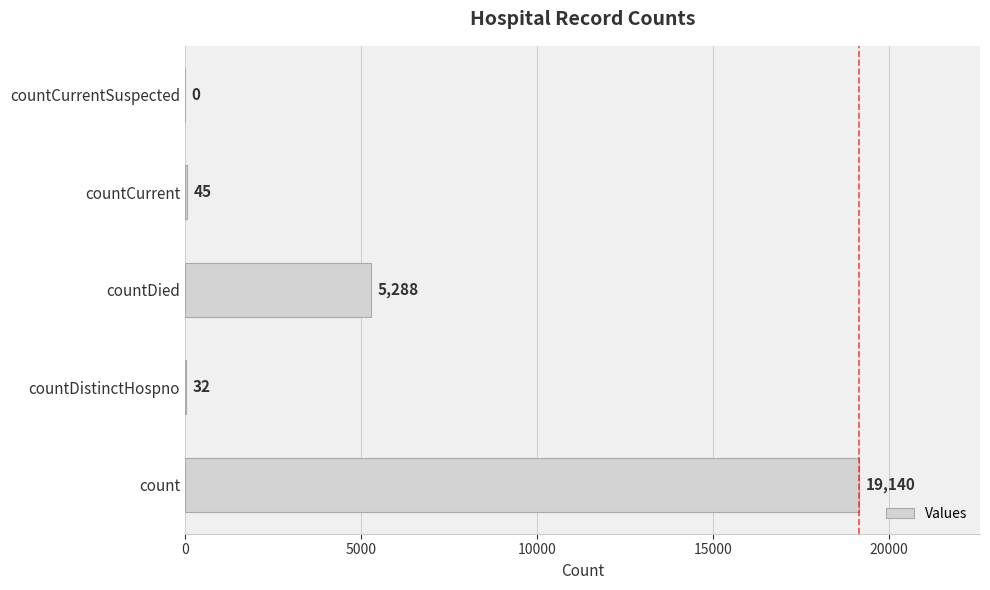

Where is the data nearest to the value 9570?

countDied